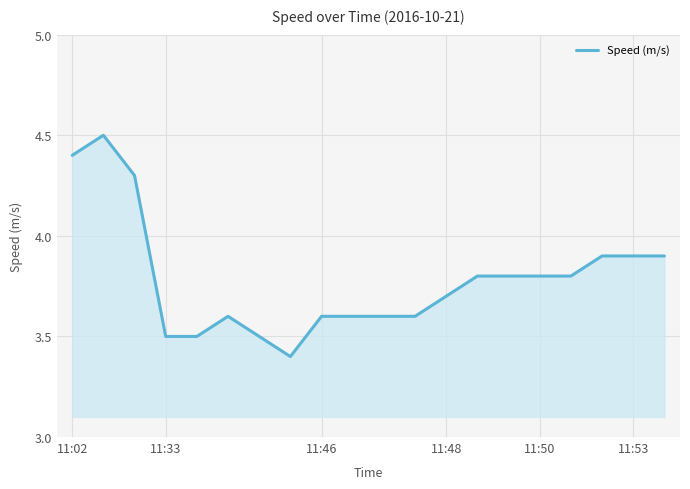

Reading left to right, extract all data points from this chart.

4.4	4.5	4.3	3.5	3.5	3.6	3.5	3.4	3.6	3.6	3.6	3.6	3.7	3.8	3.8	3.8	3.8	3.9	3.9	3.9